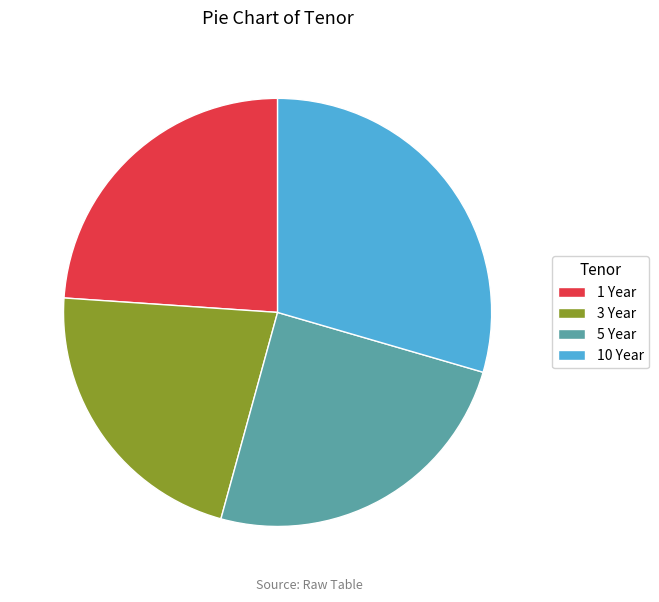

How many slices are in this pie chart?

4